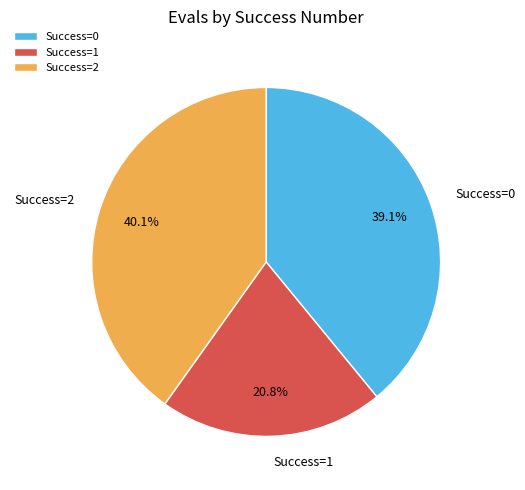

How many slices are in this pie chart?

3